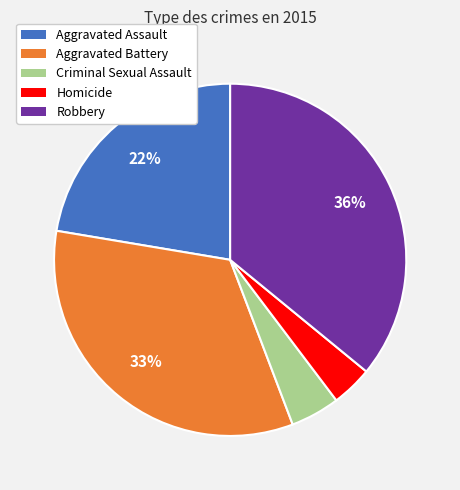

What percentage is the Criminal Sexual Assault slice, to the nearest percent?

5%